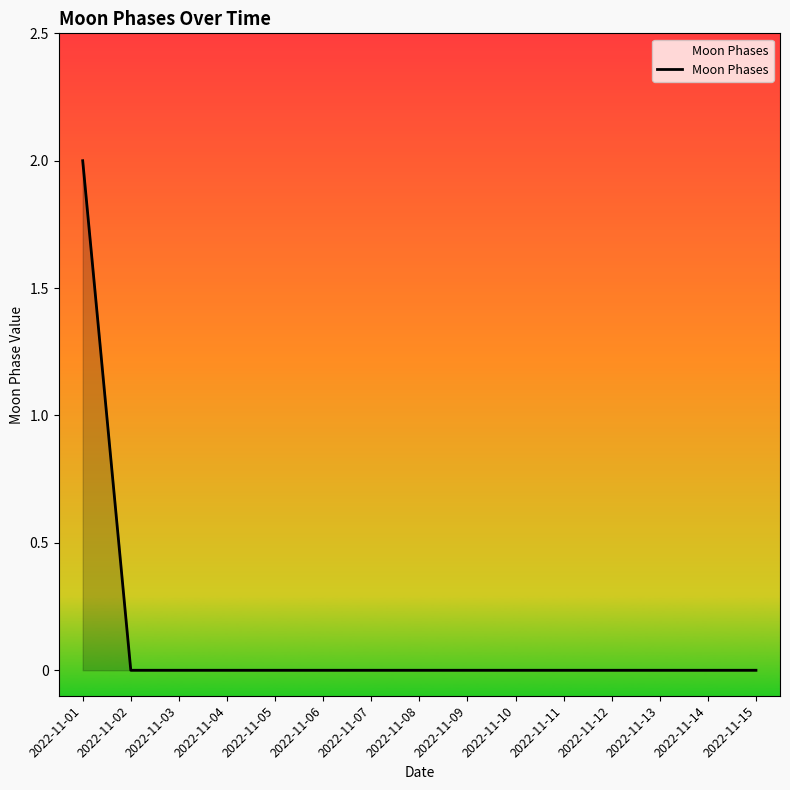

Which label corresponds to the largest value in the chart?

2022-11-01